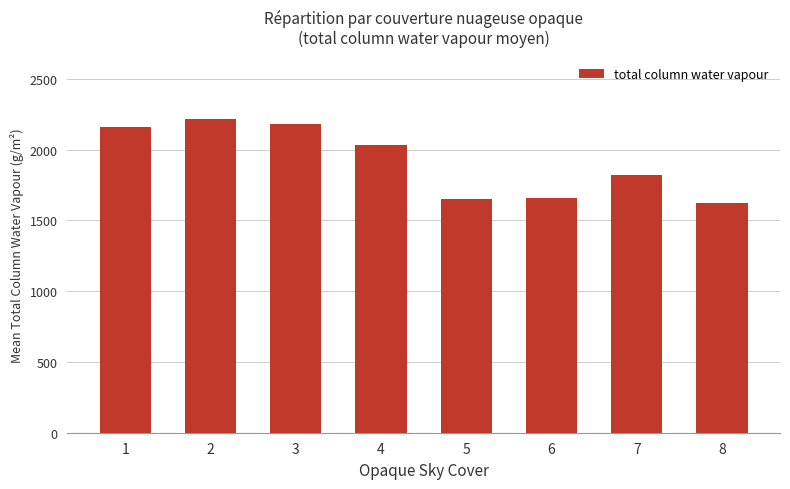

Which label corresponds to the largest value in the chart?

2